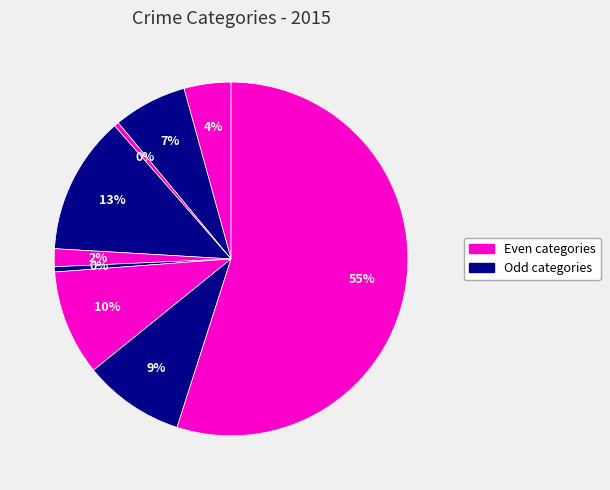

To the nearest percent, what is the difference between the largest and smallest slice percentages?

55%